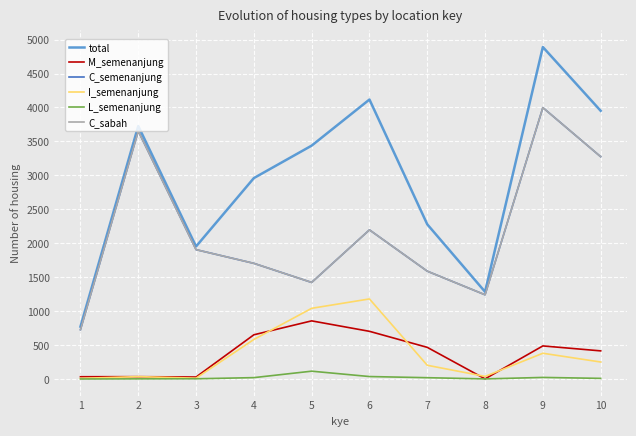

At how many categories does at least one series exceed 494?

10